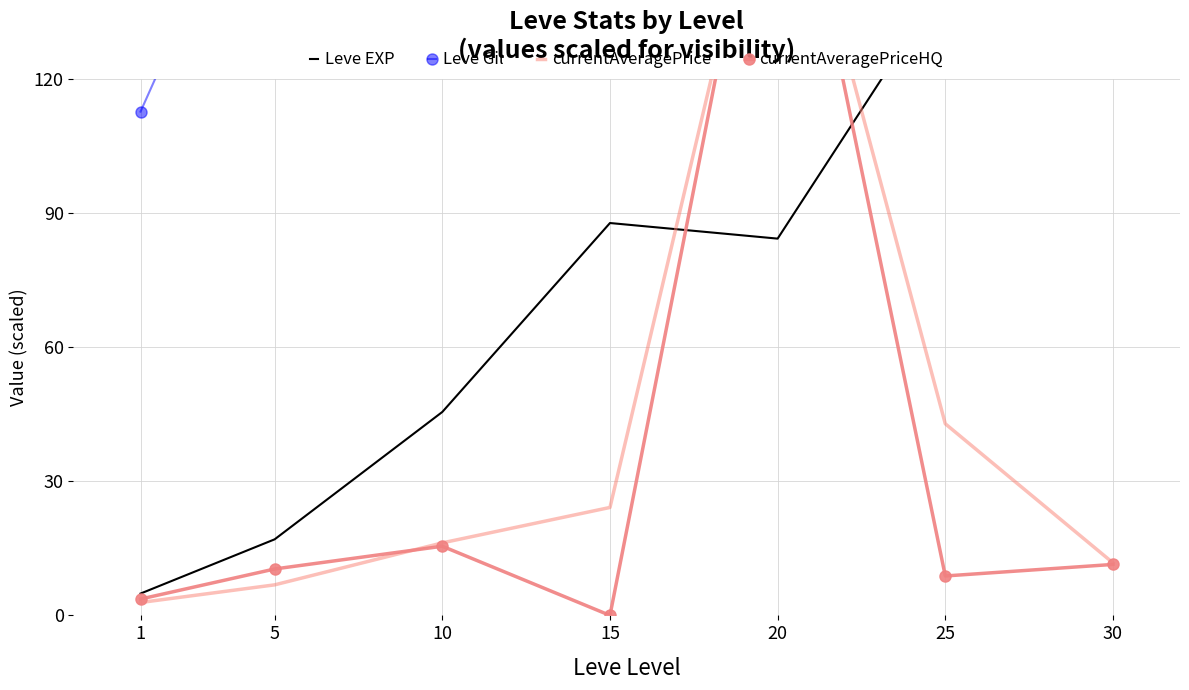

What is the total value across all series at 10?

280.1